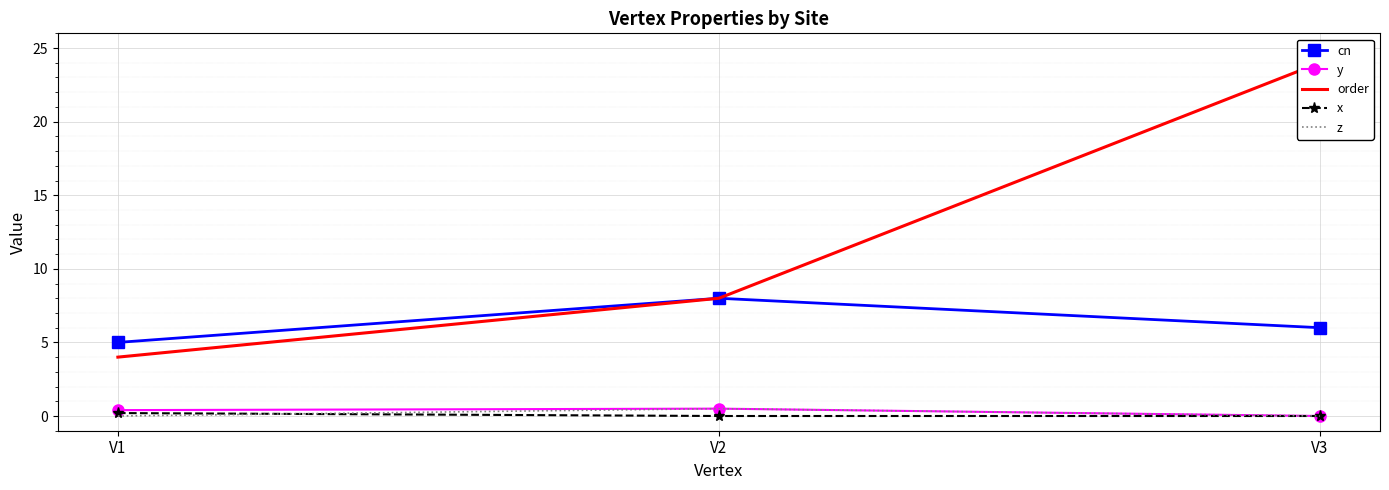

The value of x at V2 is 0.0. True or false?

True